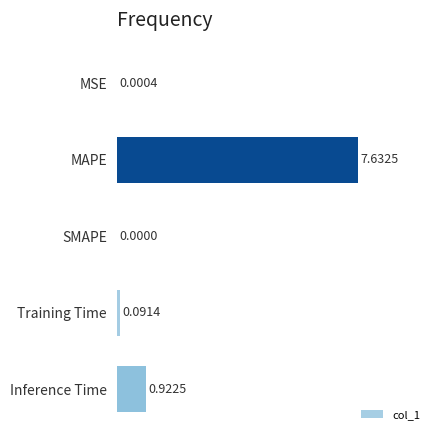

What is the average value?

1.7